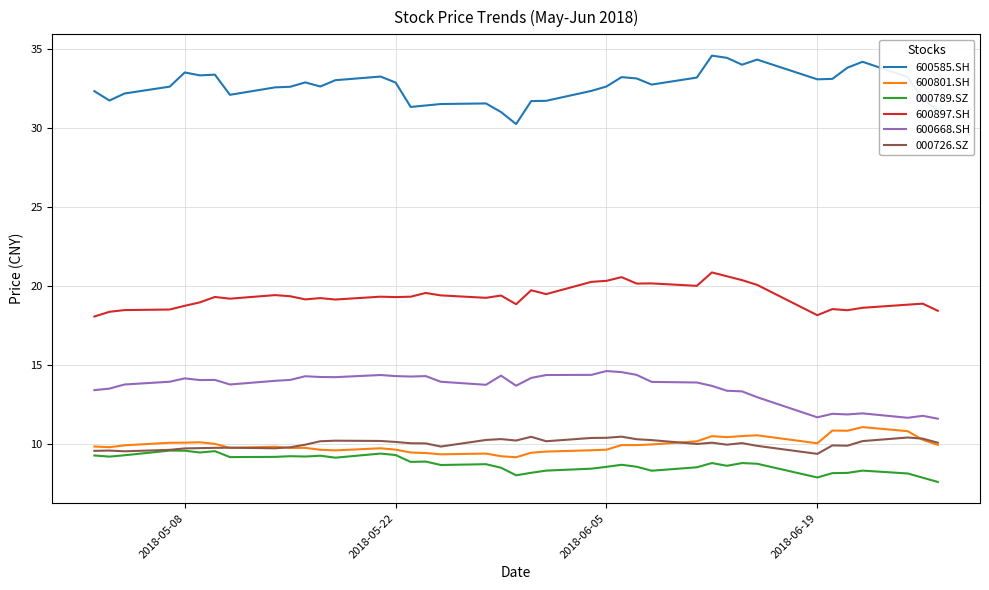

What is the minimum value shown in the chart?

7.6